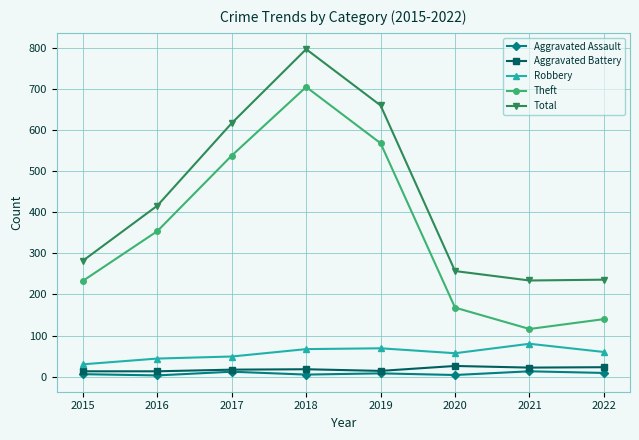

What are all the series names shown in the legend?

Aggravated Assault, Aggravated Battery, Robbery, Theft, Total